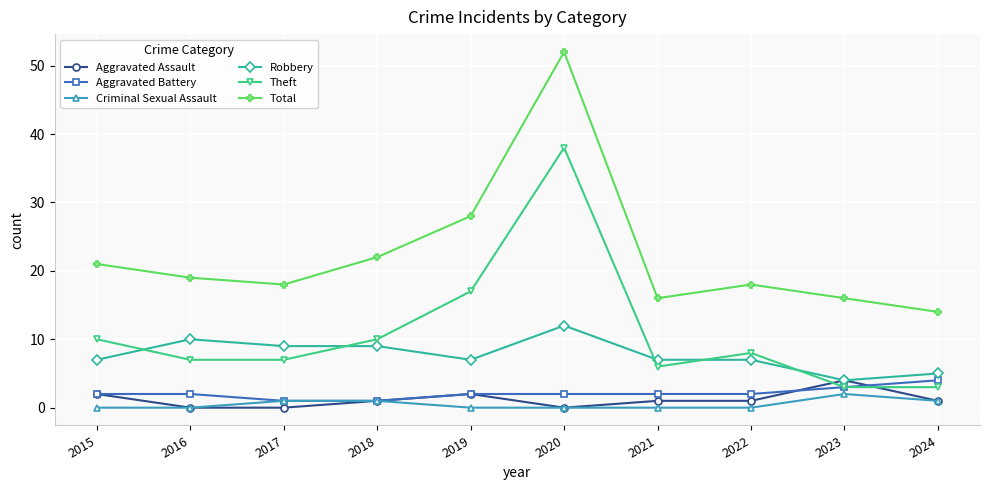

How many series are shown in this chart?

6